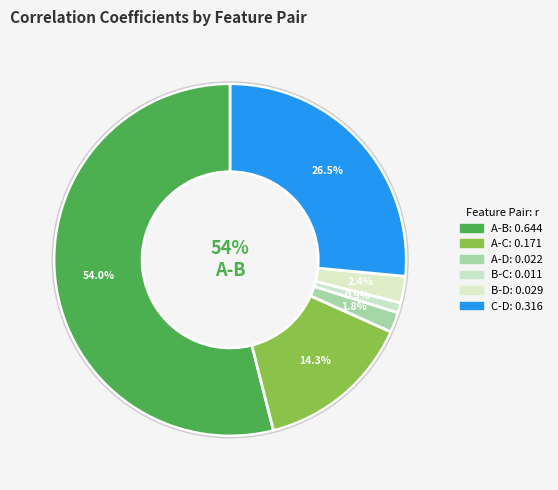

The A-D slice represents 2% of the pie. True or false?

True